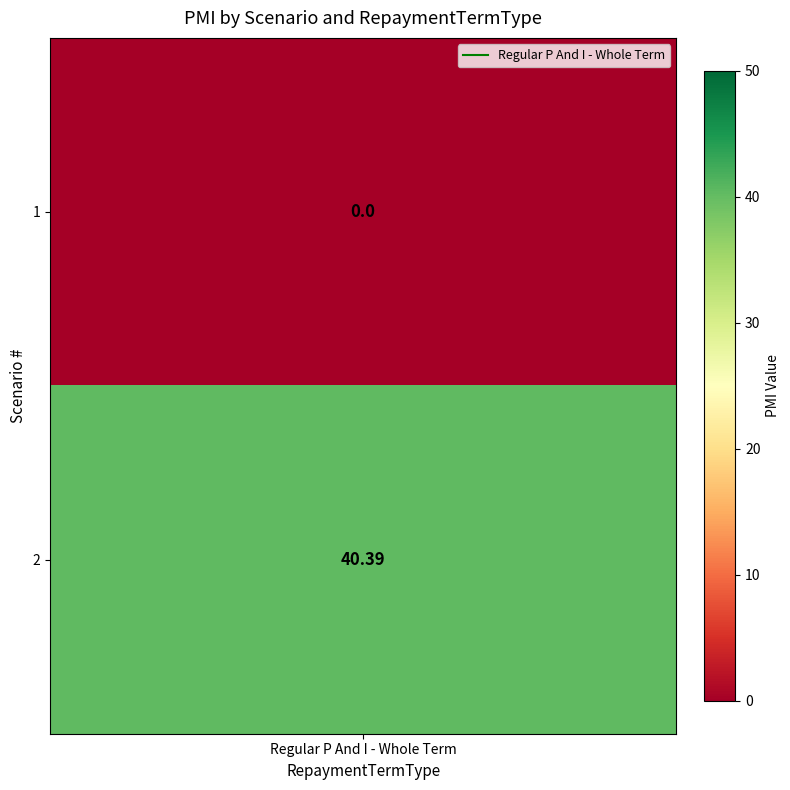

Reading left to right, what are all the values shown in this chart?

1=0.0	2=40.4